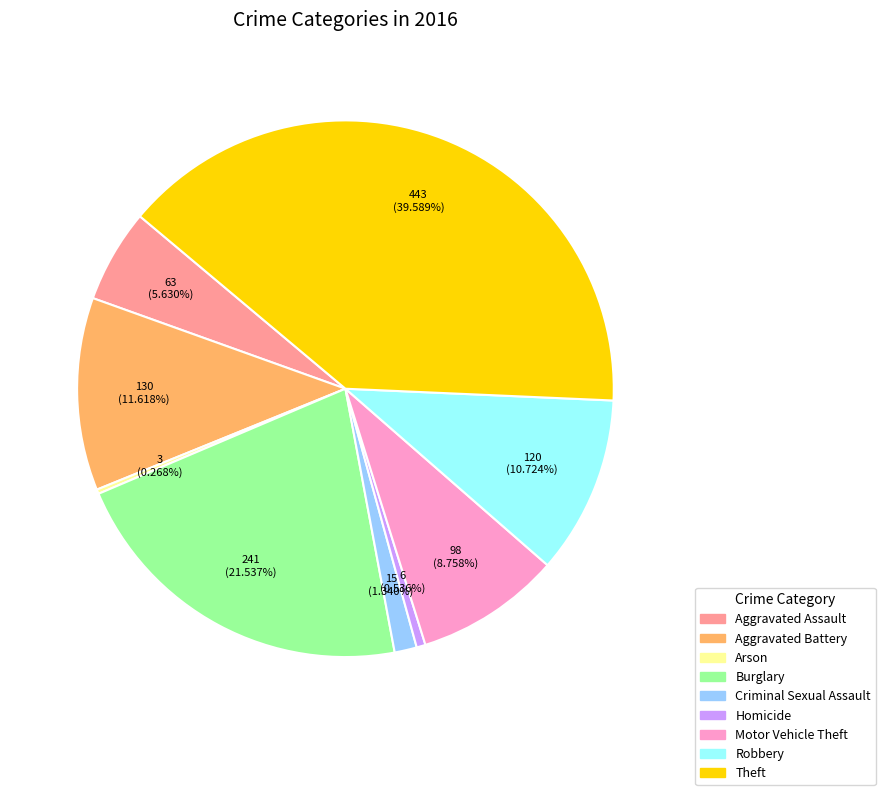

Is the sum of Burglary and Aggravated Assault greater than half?

No